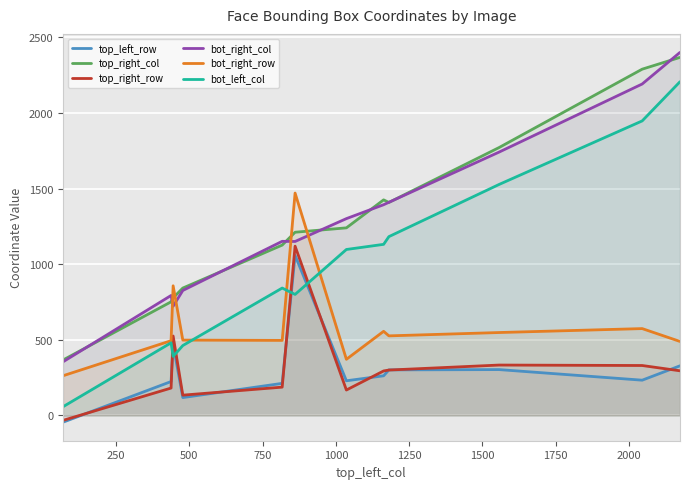

What is the highest value of the bot_left_col series?

2206